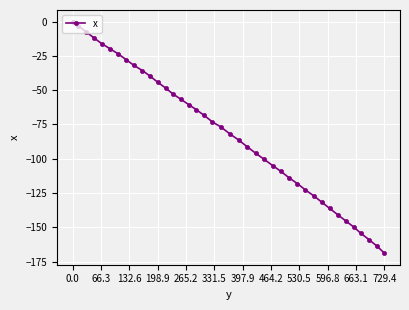

What is the difference between the second highest and second lowest values?

160.8